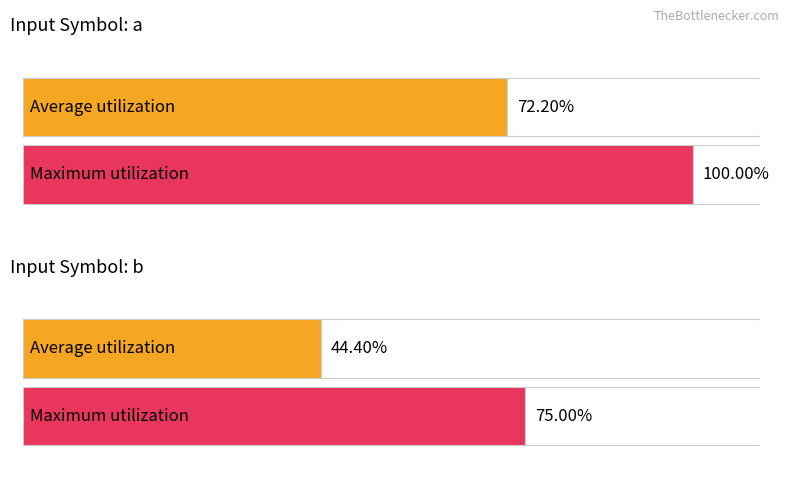

The Maximum utilization series shows 106 at input_symbol (b). True or false?

False